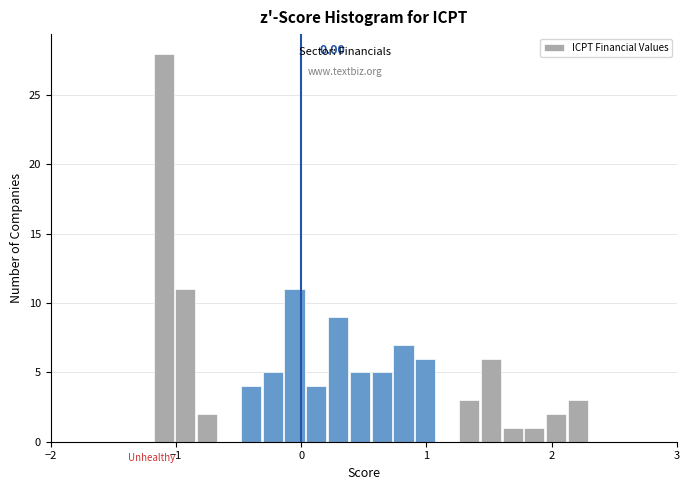

Around what value on the x-axis is the tallest bar? Give the approximate position of its centre, as read against the axis.

-1.1